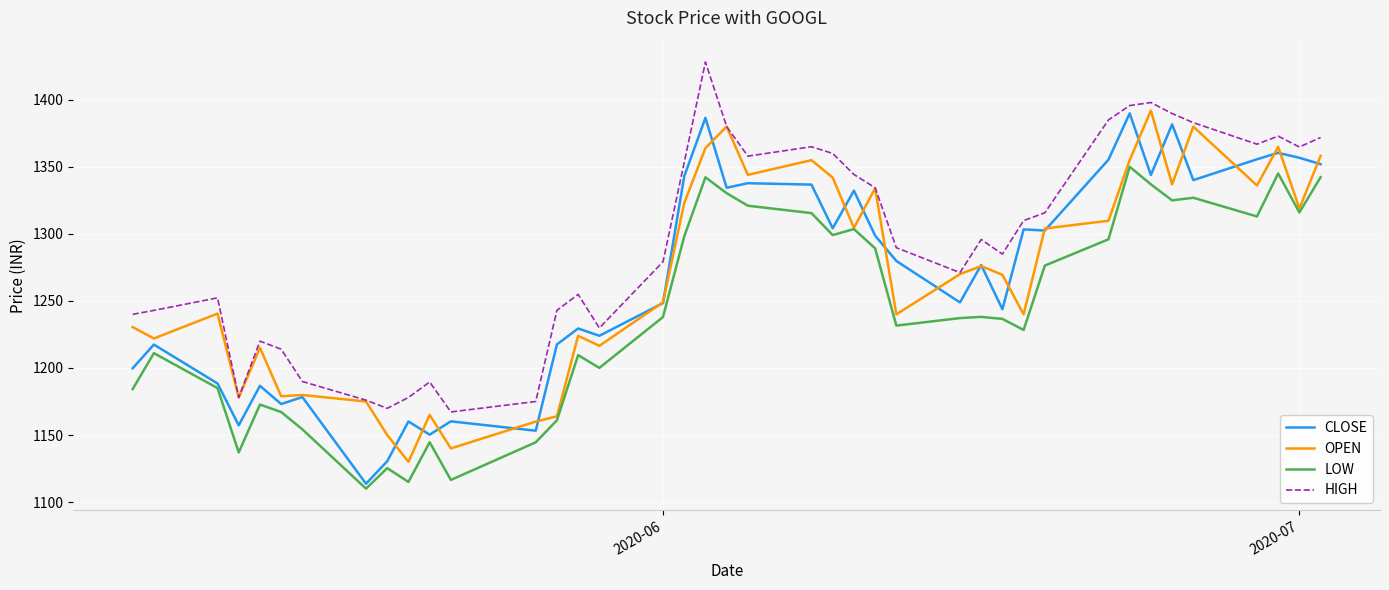

Does the chart display data point markers on the line(s)?

No